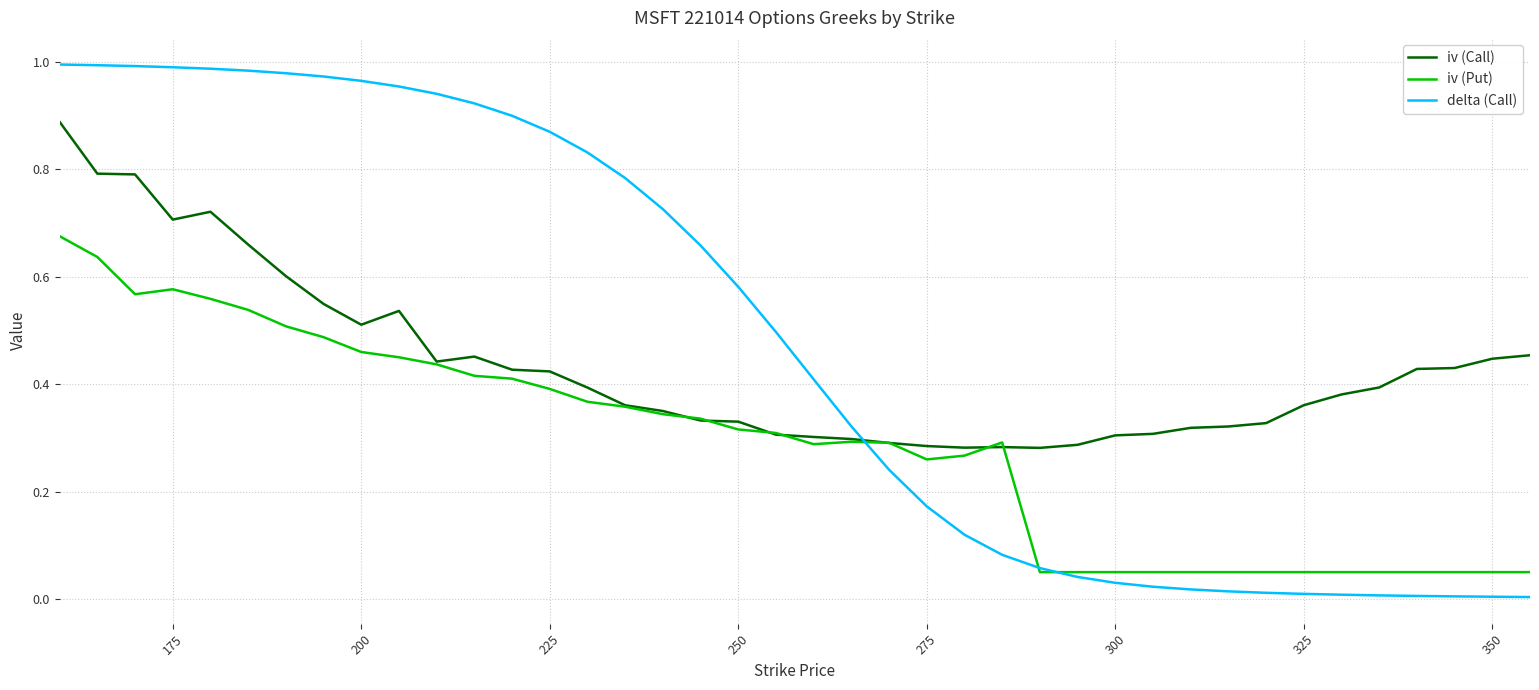

List the series in order of their peak value, highest first.

delta (Call), iv (Call), iv (Put)